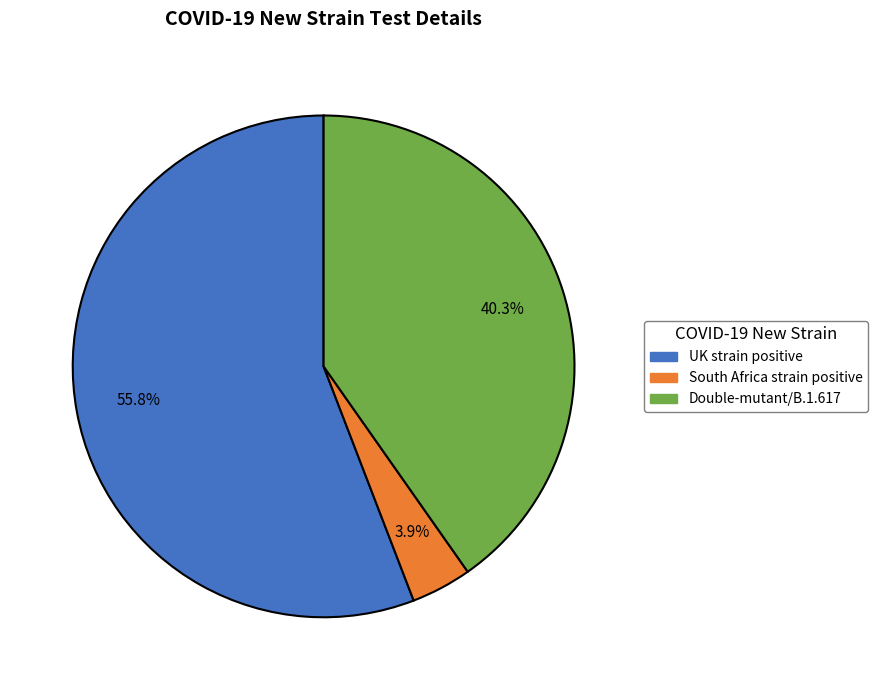

Which has a higher value, Double-mutant/B.1.617 or South Africa strain positive?

Double-mutant/B.1.617